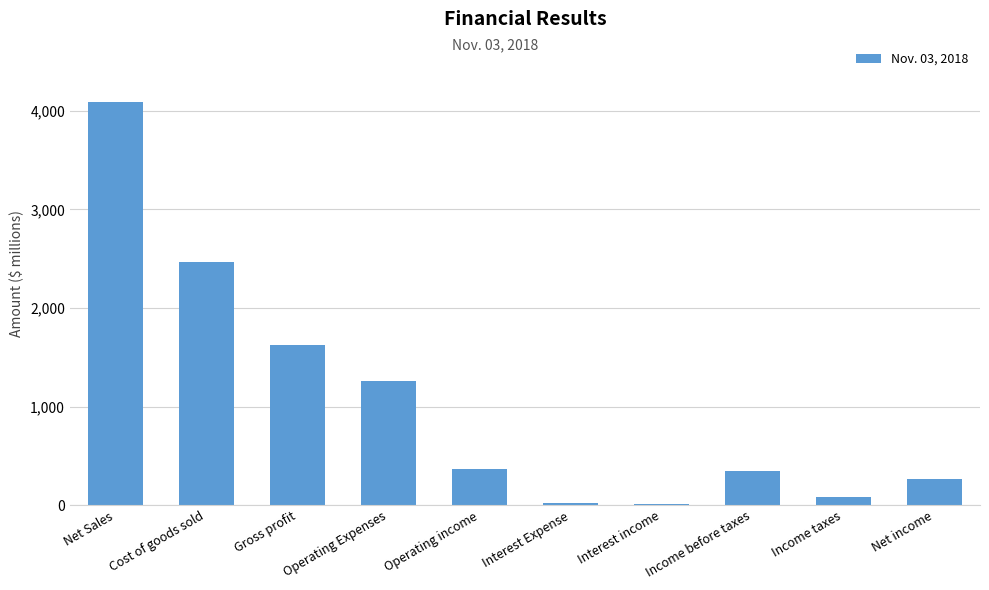

What is the maximum value shown in the chart?

4089